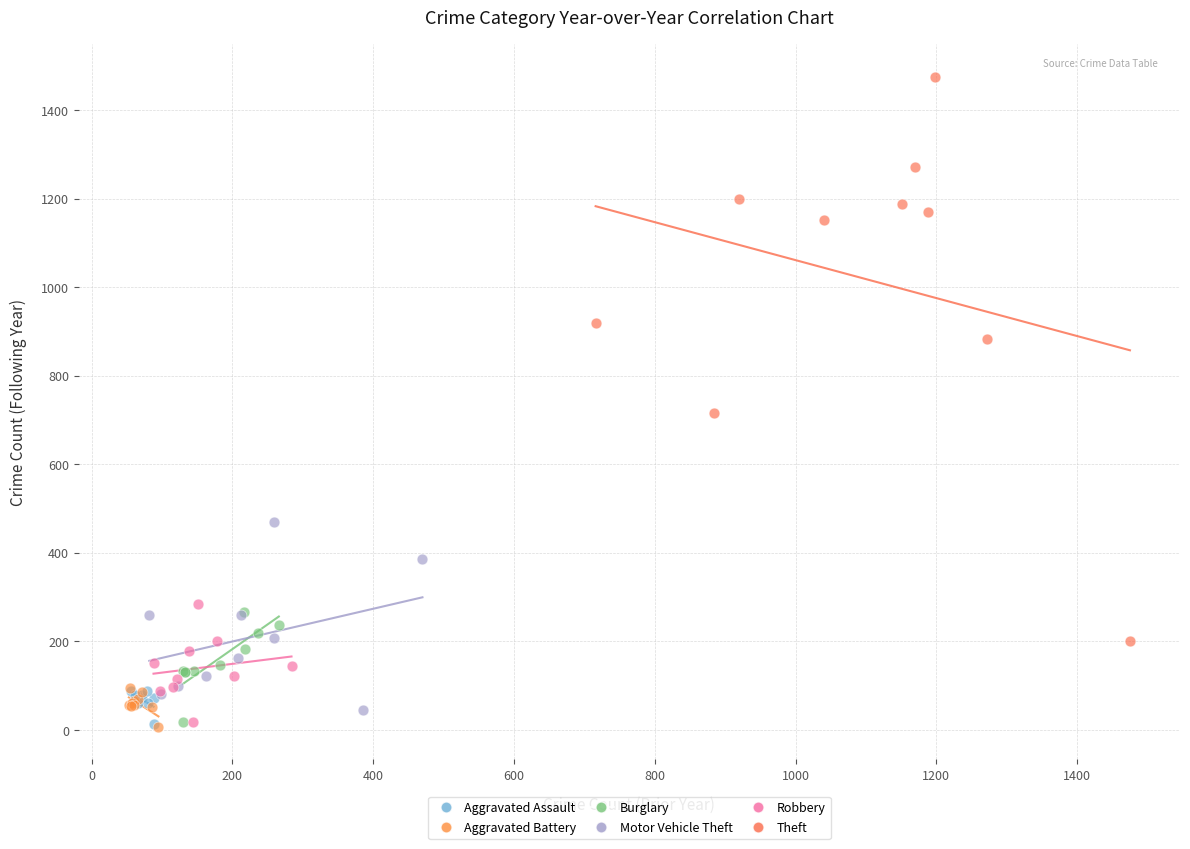

Which series contains the highest Y value?

Theft